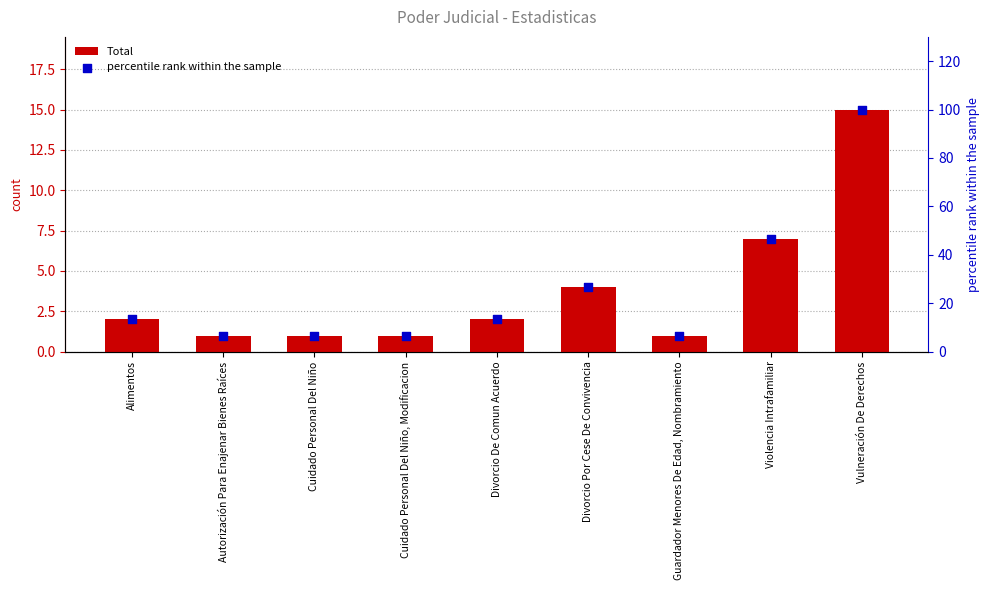

Which series has the largest total across all categories?

percentile rank within the sample